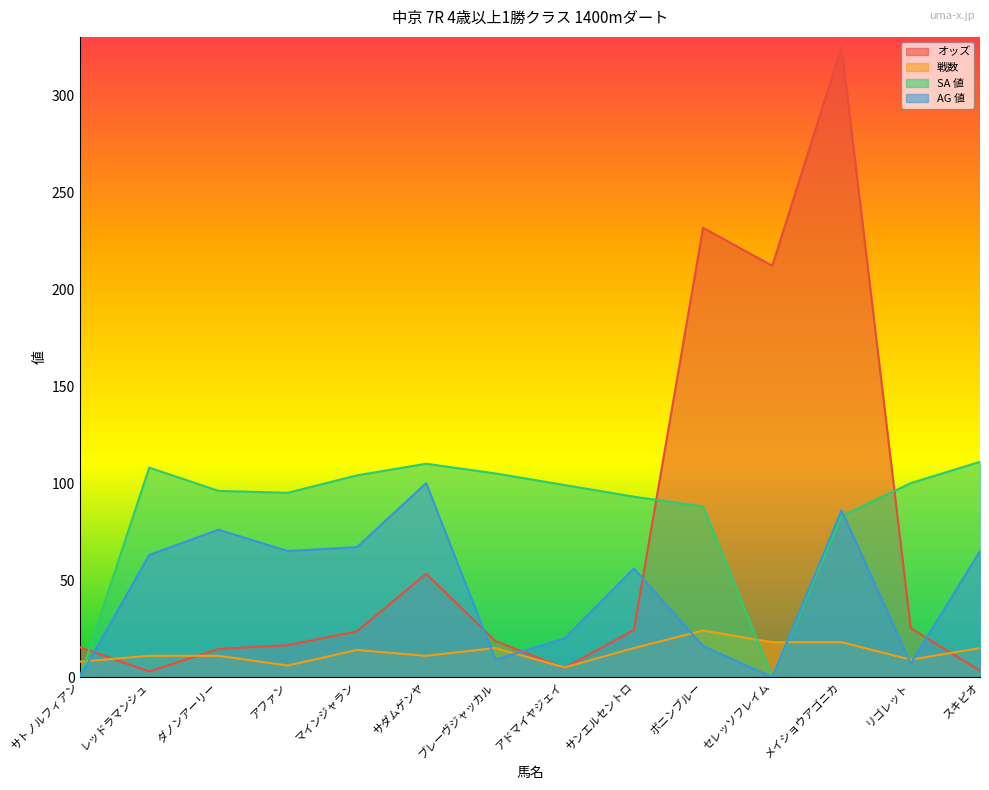

Is it true that SA 値 equals 104.0 at マインジャラン?

True